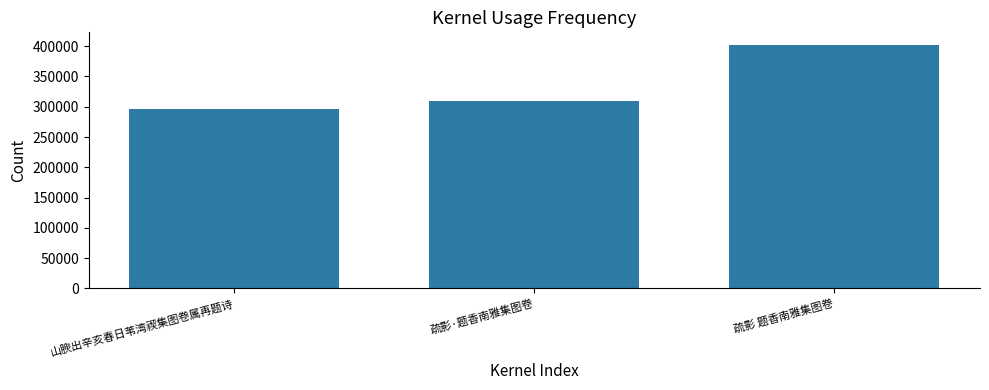

True or false: the data shows 402774 at 疏影 题香南雅集图卷.

True